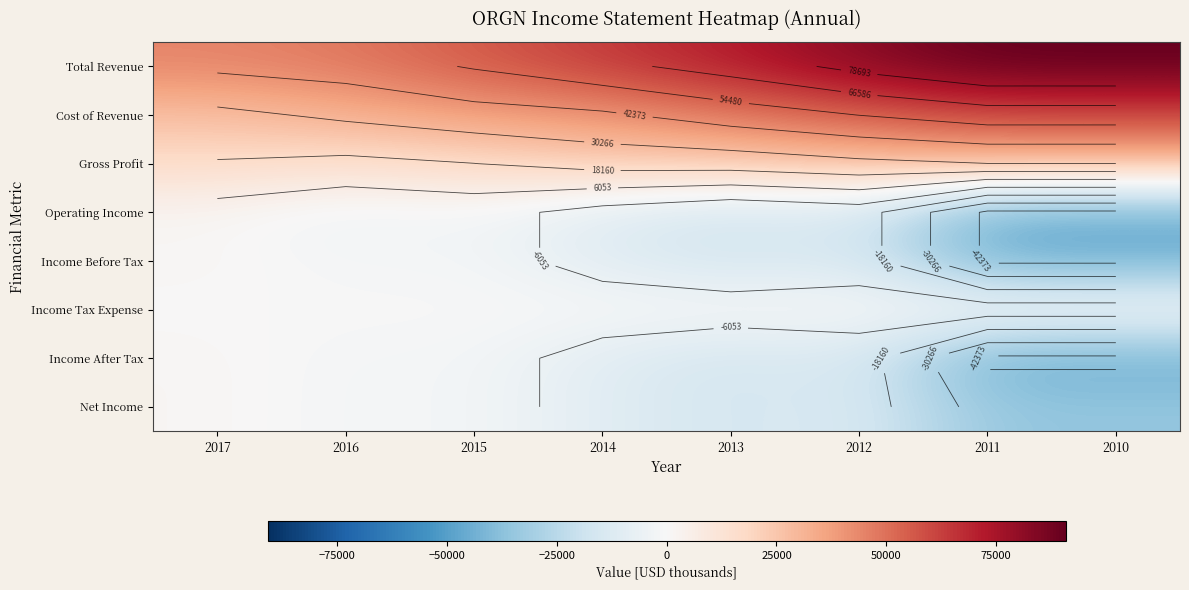

Is the value of Gross Profit at 2010 greater than the value of Operating Income at 2013?

Yes